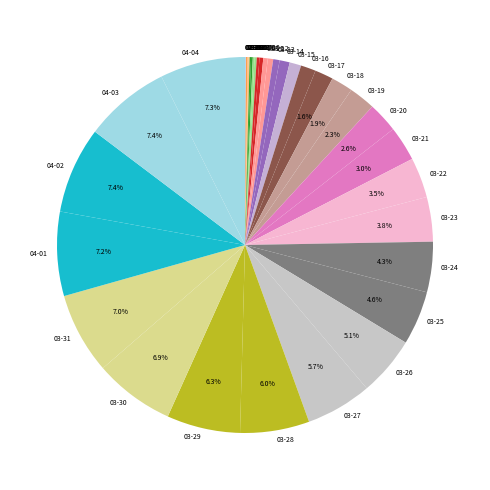

To the nearest percent, what is the difference between the largest and smallest slice percentages?

7%